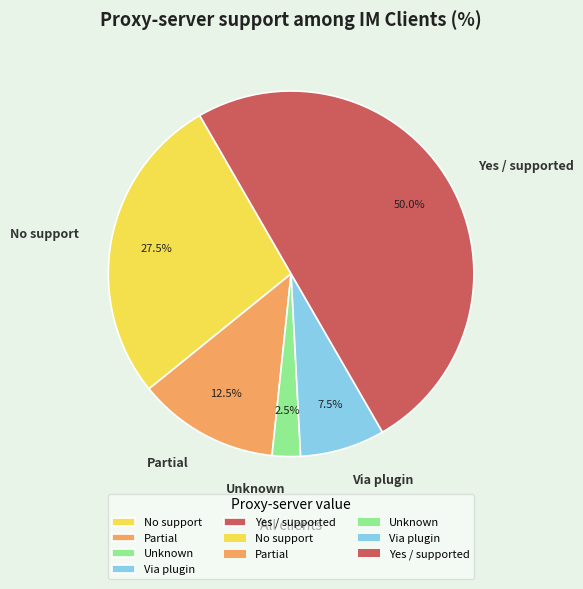

How much of the chart is everything except Unknown?

97.5%